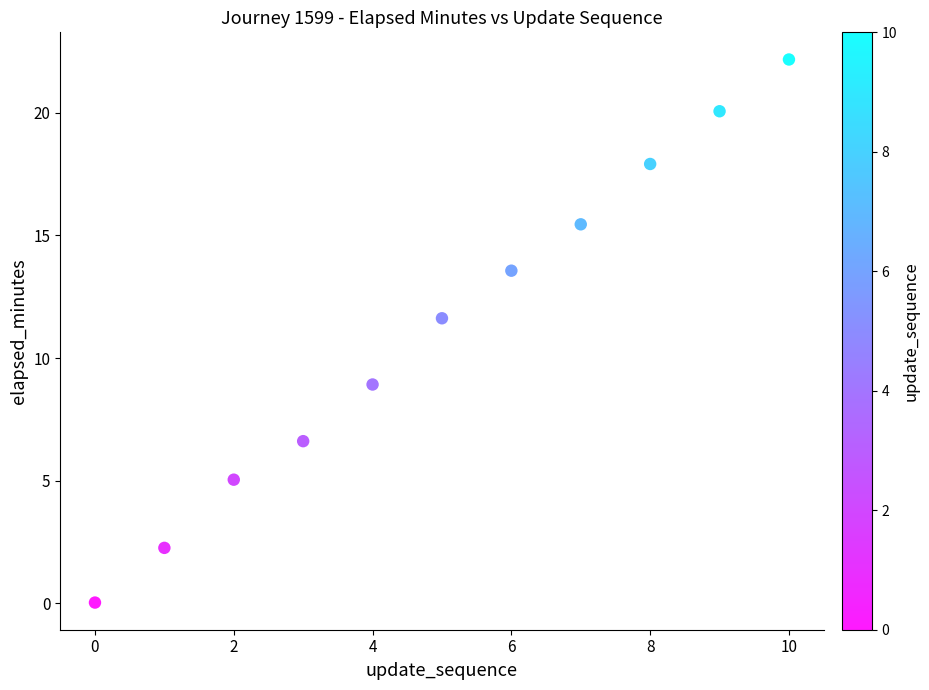

What Y value in the scatter plot is closest to 11?

11.6